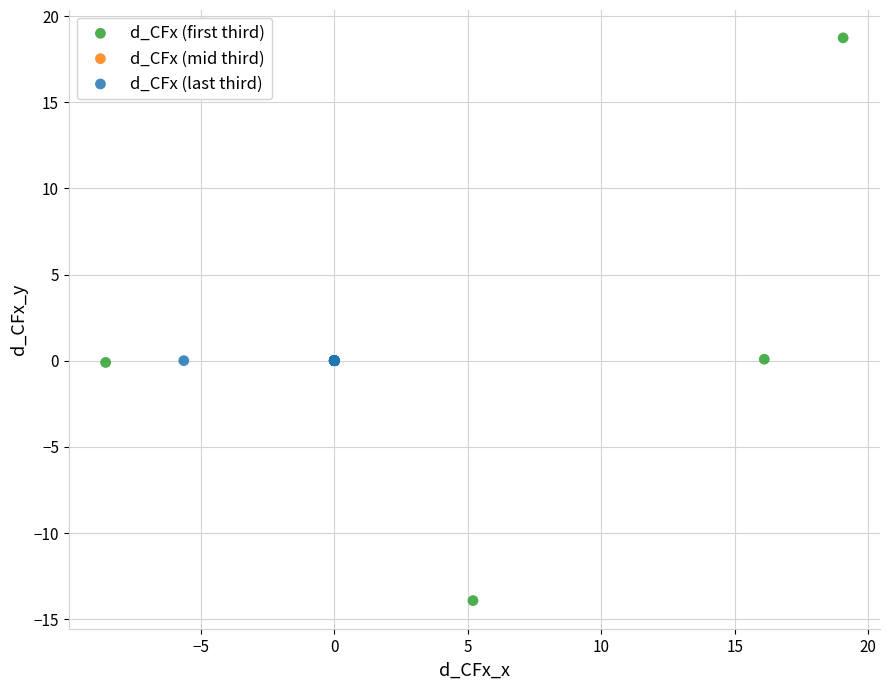

Which series has the widest spread of Y values?

d_CFx (first third)